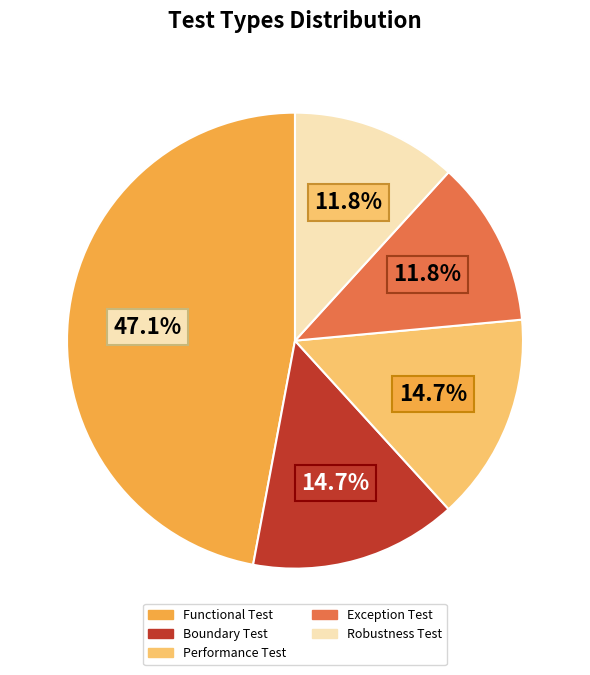

What is the total percentage of Functional Test and Exception Test?

58.8%